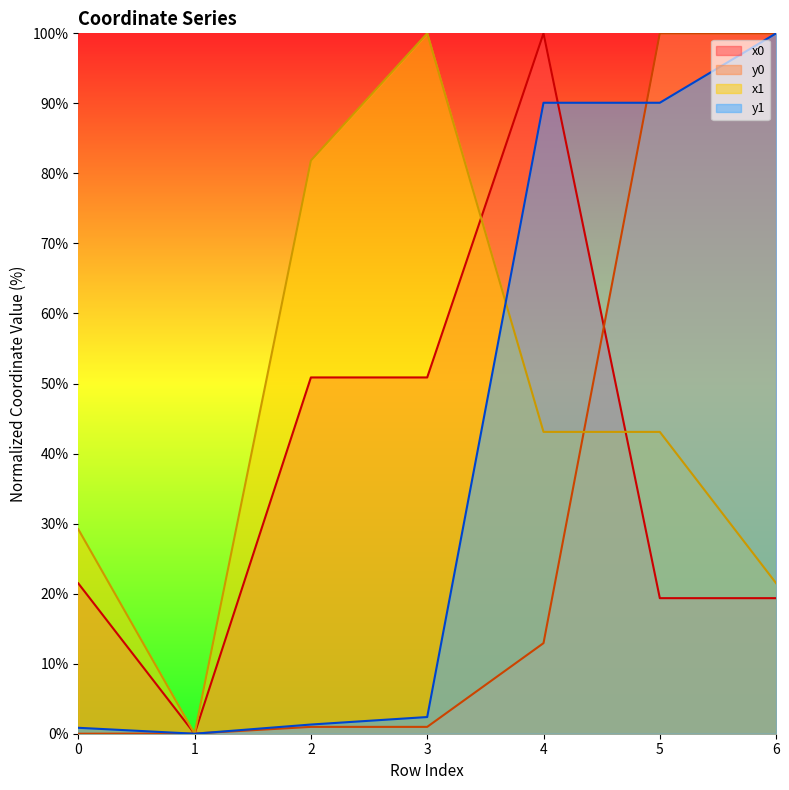

Which series has the largest range (max minus min)?

x0